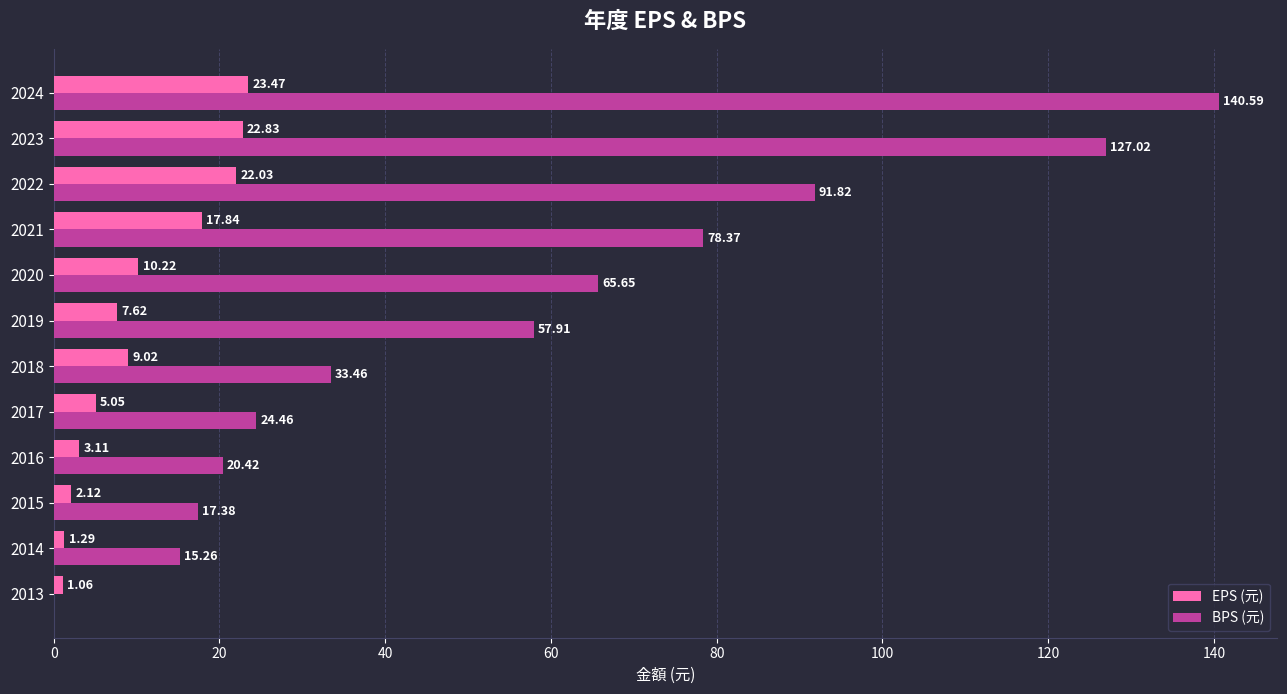

What is the maximum value for BPS (元)?

140.6